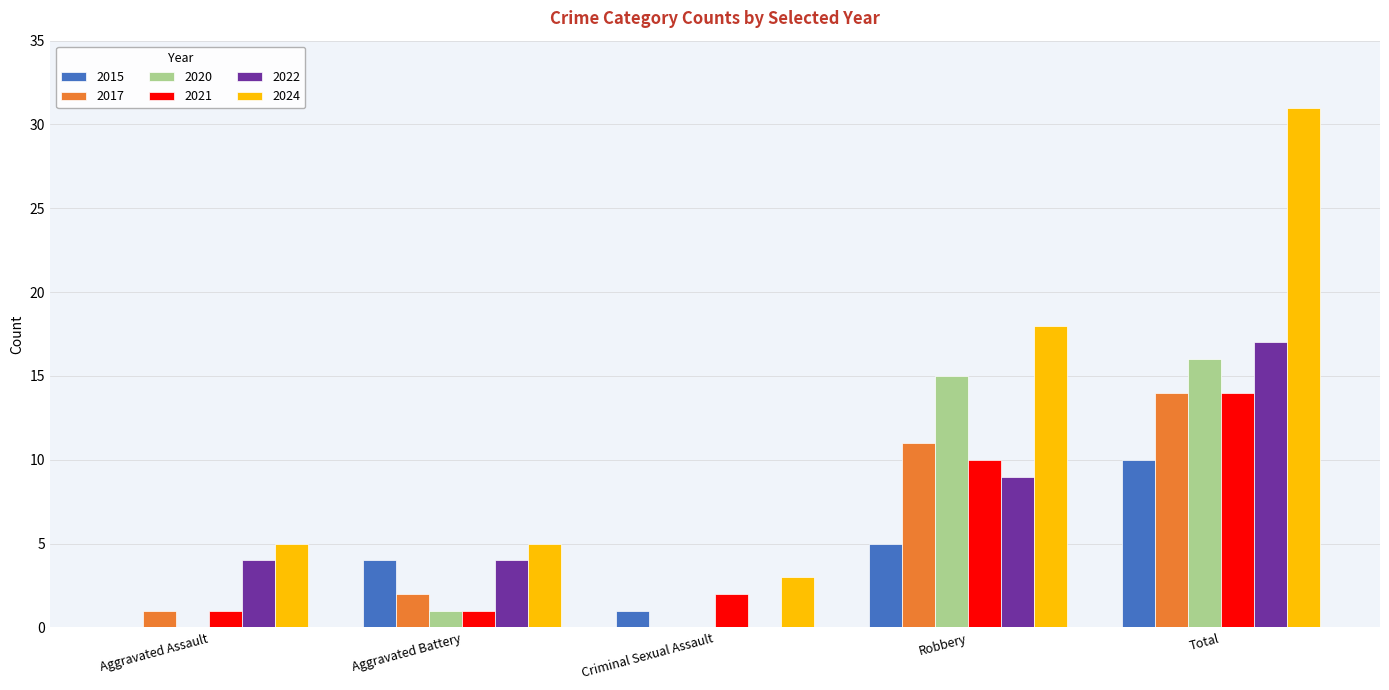

At which label is 2021 closest to 7?

Robbery